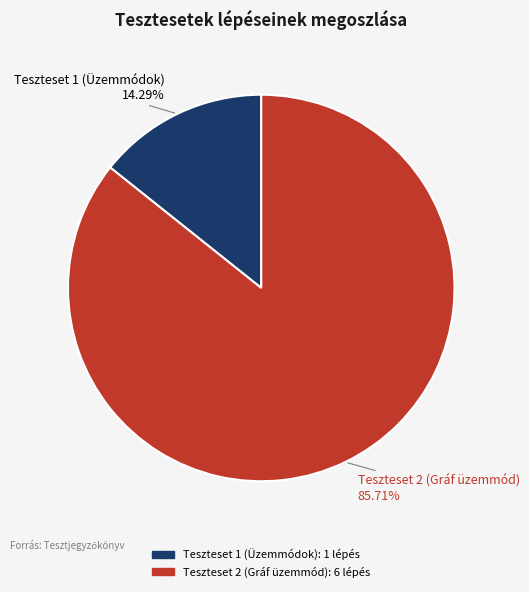

Does Teszteset 2 (Gráf üzemmód) represent more than half of the total?

Yes